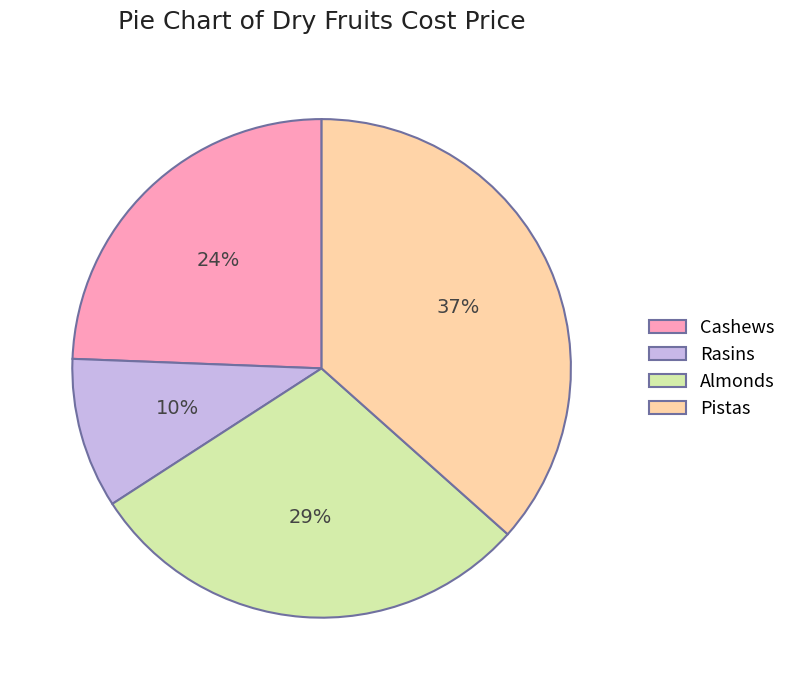

Do Cashews and Almonds together represent more than half of the pie?

Yes